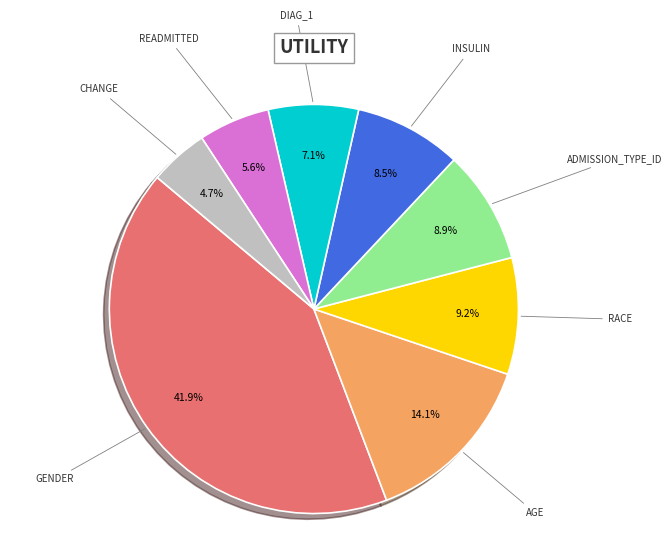

Does any single category account for the majority?

No